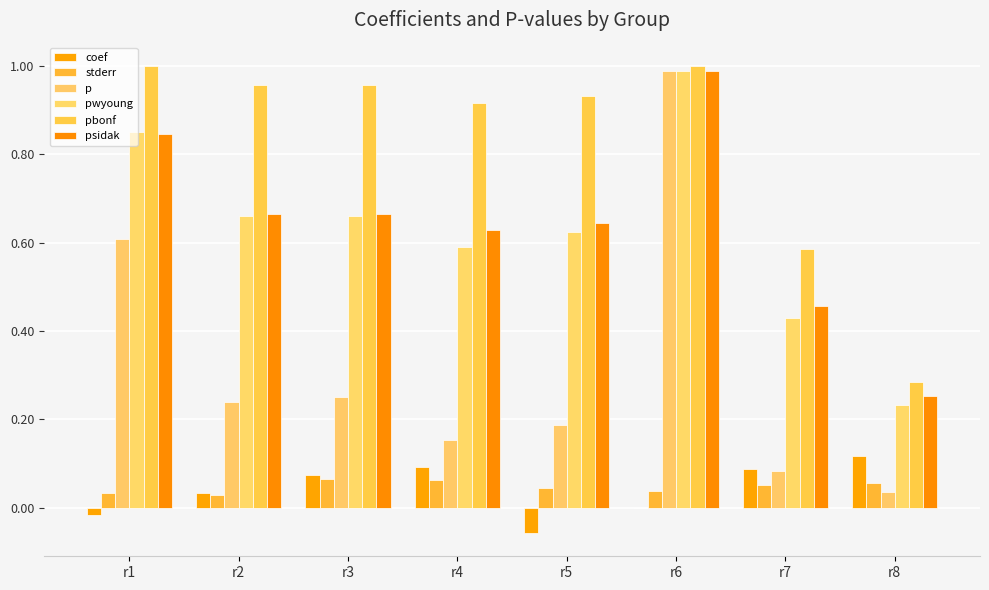

At how many categories does at least one series exceed 0?

8